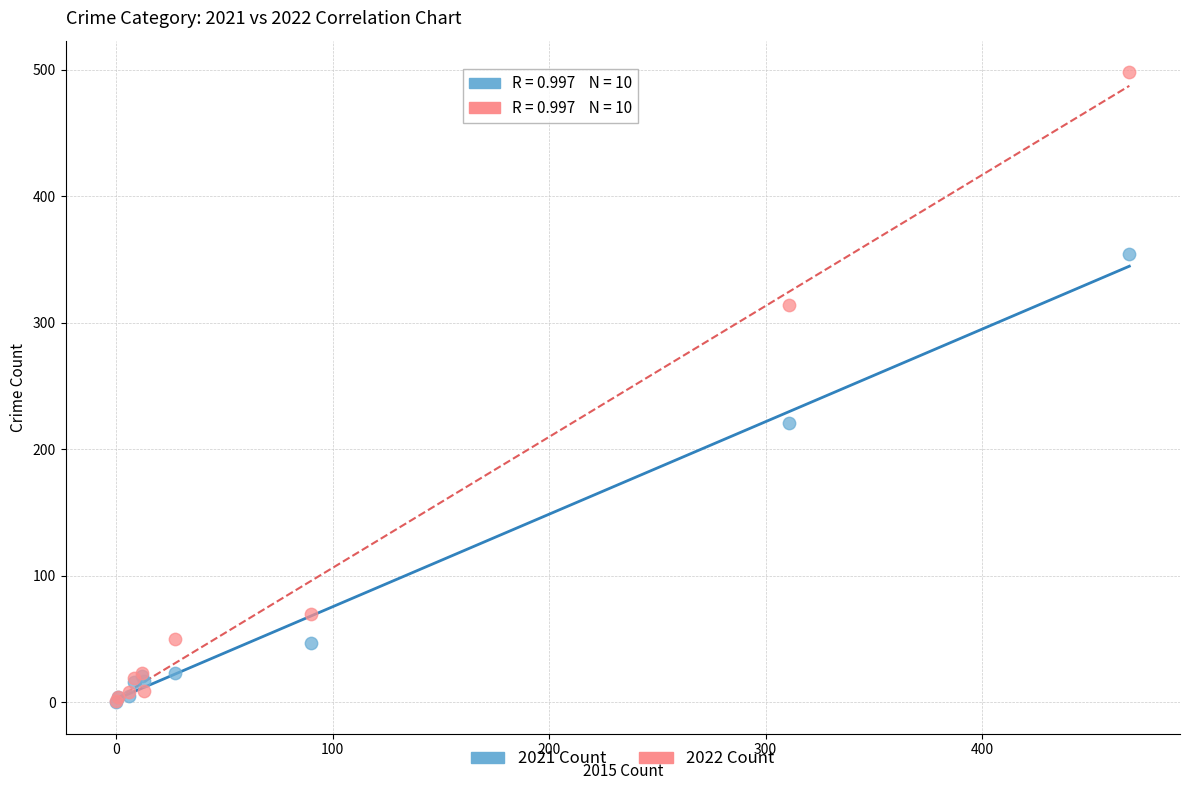

In the 2021 Count series, what Y value is closest to 177?

221